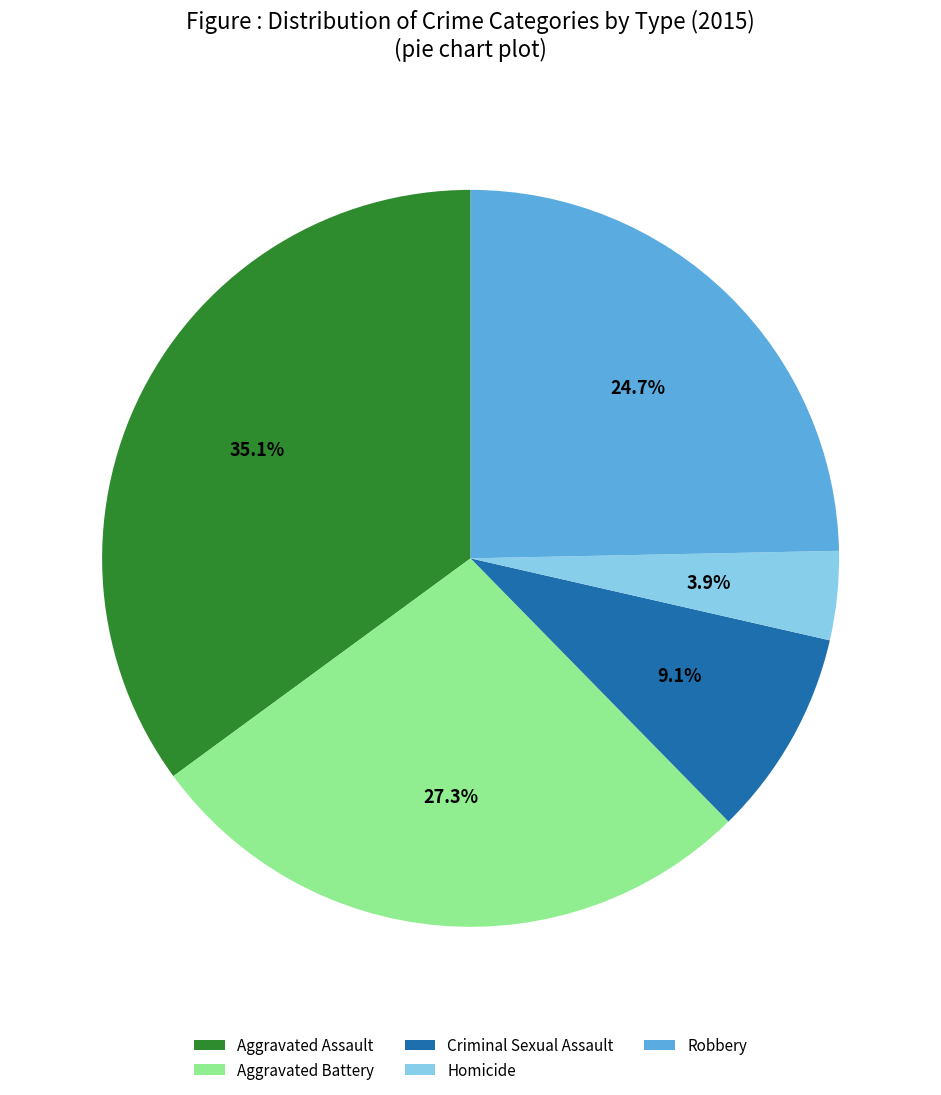

To the nearest percent, what portion does Criminal Sexual Assault represent?

9%